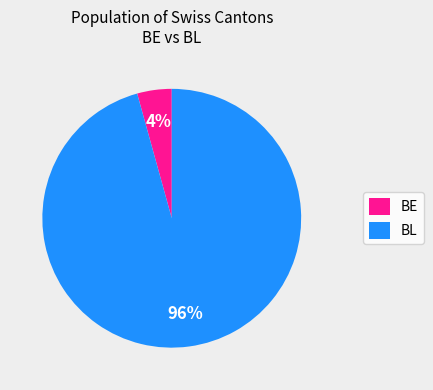

Which slice is the smallest?

BE